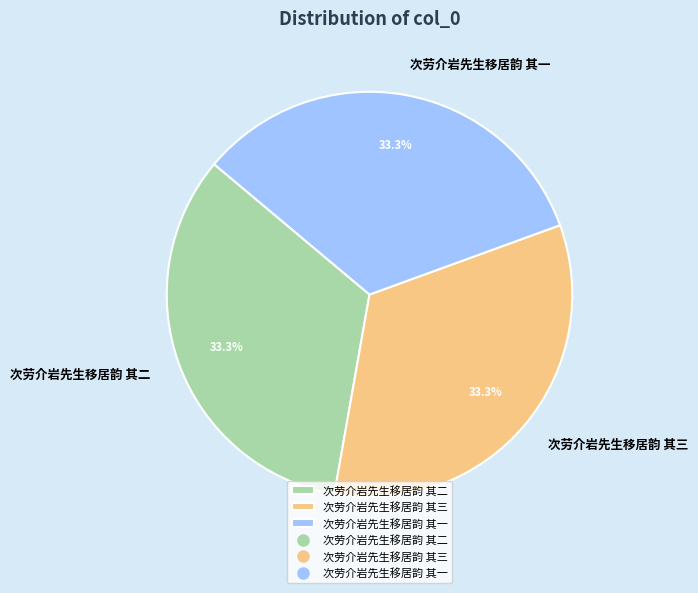

Combined, what portion of the pie is 次劳介岩先生移居韵 其一 and 次劳介岩先生移居韵 其三?

66.7%